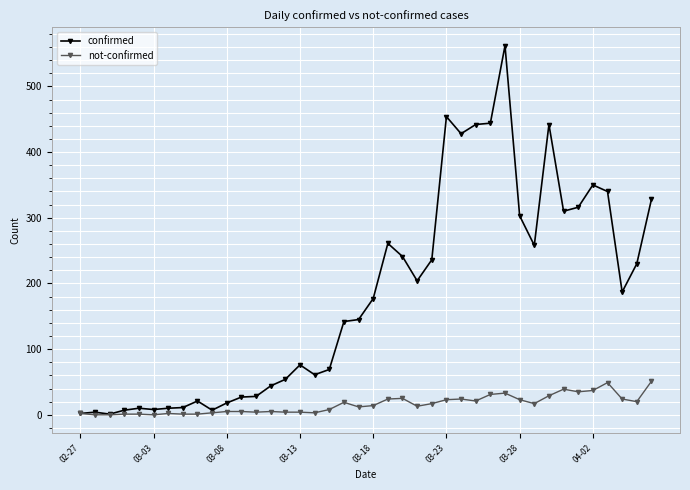

What is the maximum value for not-confirmed?

51